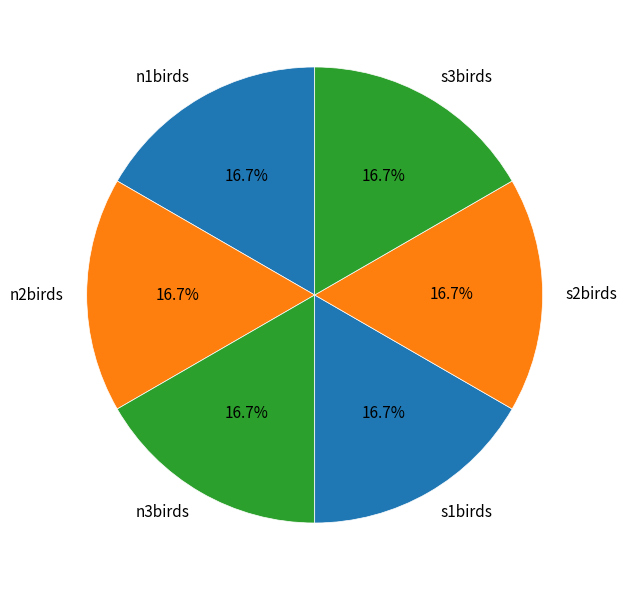

What percentage is the s2birds slice, to the nearest percent?

17%